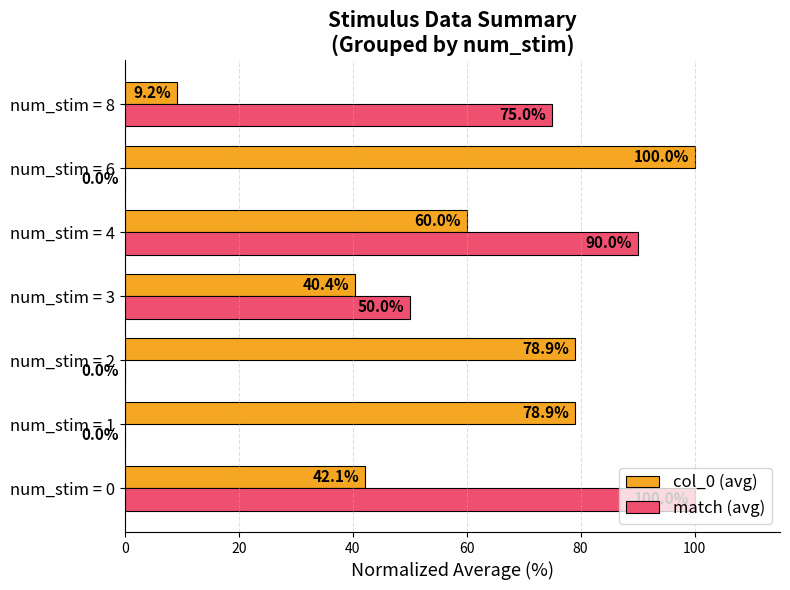

True or false: match (avg) has a value of 90.0 at num_stim = 4.

True